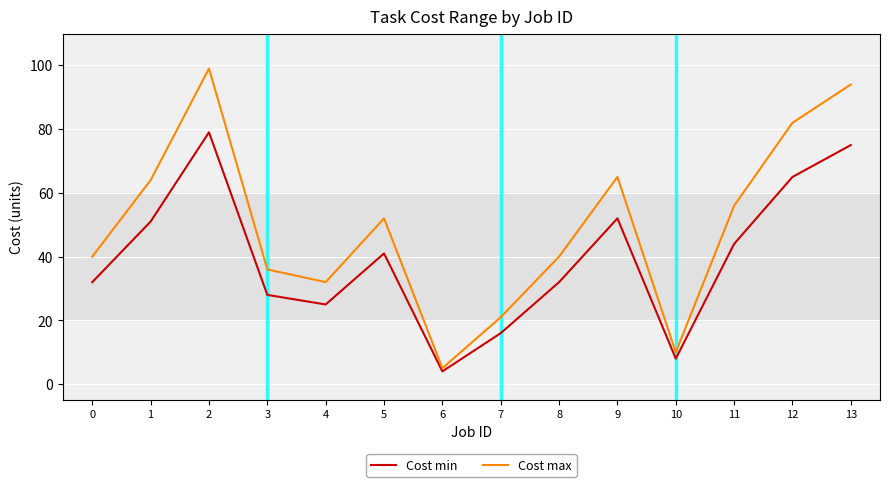

True or false: Cost min and Cost max cross at least once.

False